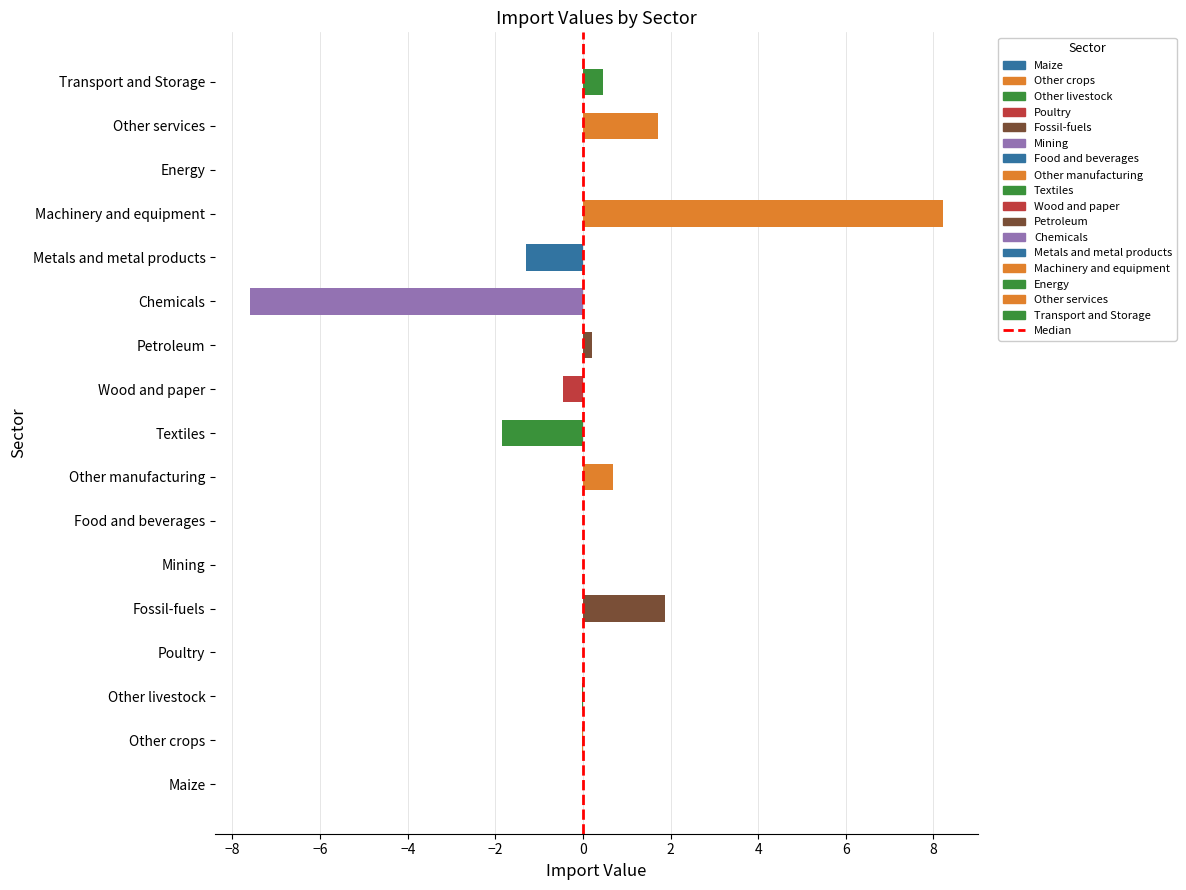

Are the bars horizontal?

Yes